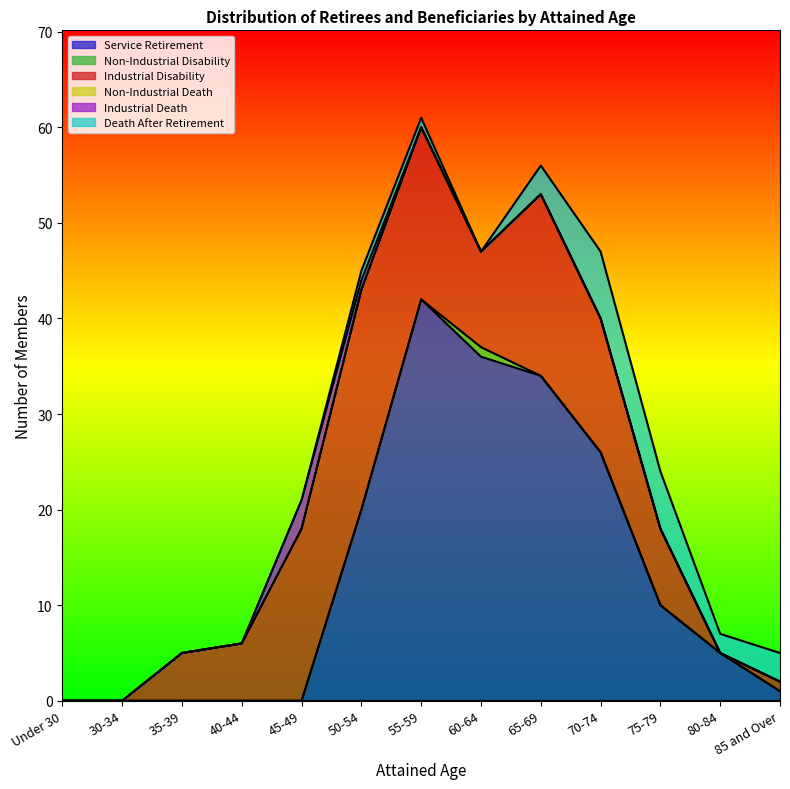

The Industrial Disability series shows 1 at 85 and Over. True or false?

False